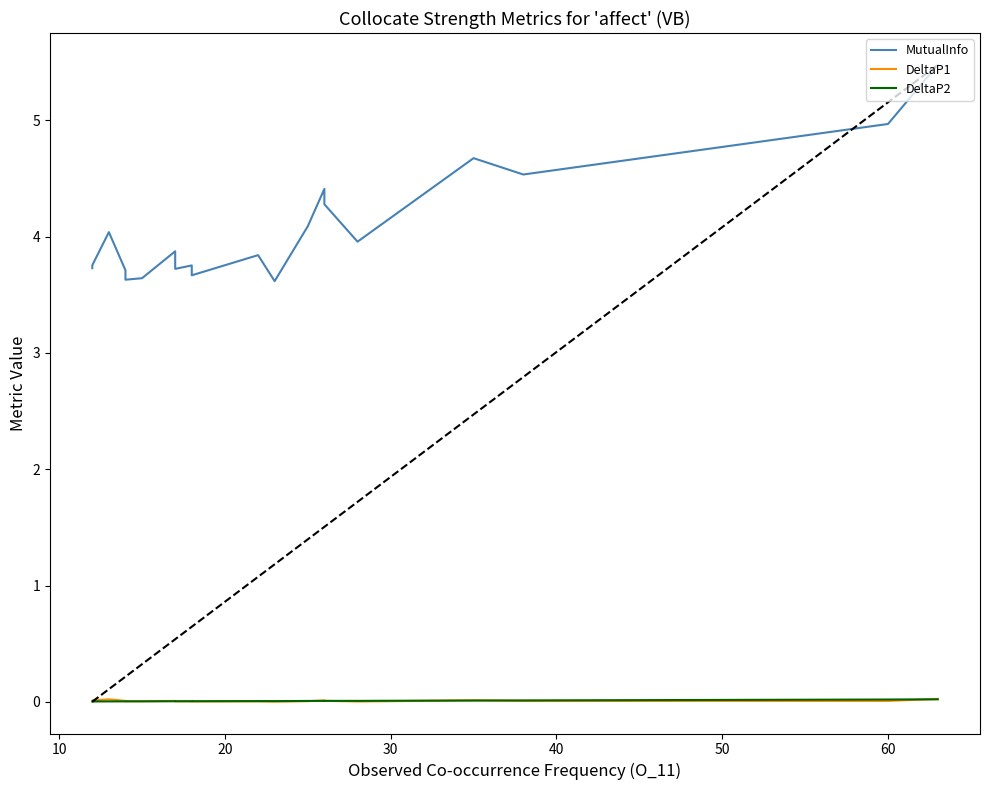

Is the value of DeltaP1 at 10 greater than the value of MutualInfo at 0?

No